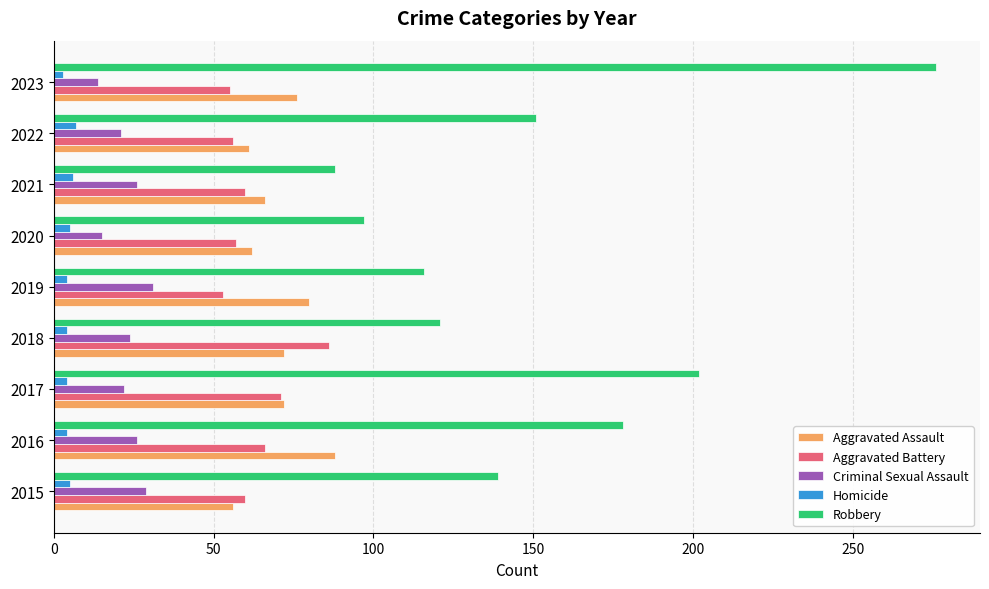

What is the average value of the Aggravated Assault series?

70